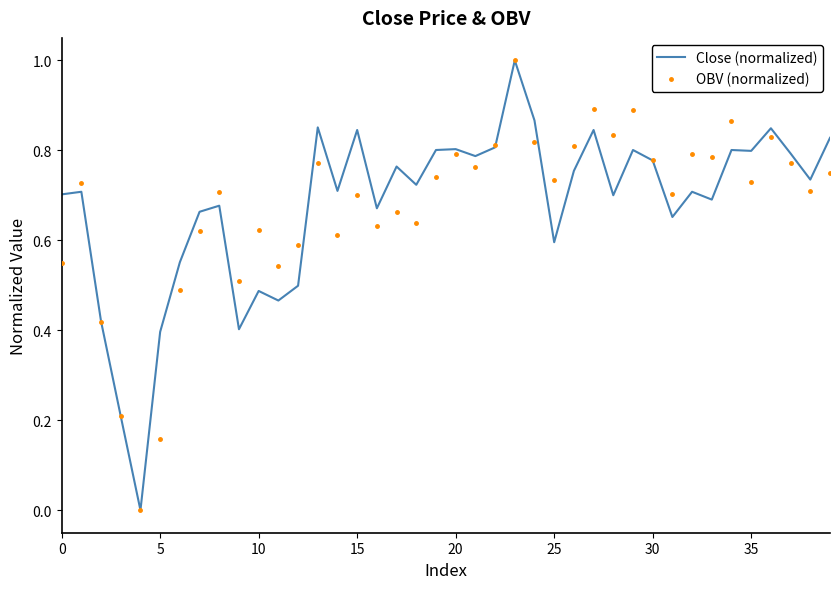

What is the maximum value shown in the chart?

1.0